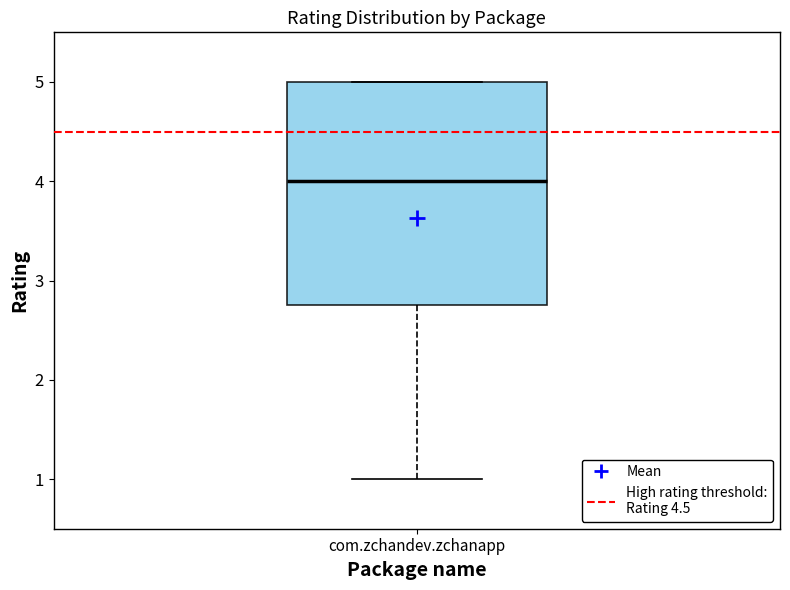

Transcribe this box plot: give where the median line is, the range the box spans, and where the two whiskers end, as read against the y-axis. The values are not printed on the chart, so give them approximately, as read against the axis.

median 4.0, box 2.8 to 5.0, whiskers 1.0 to 5.0